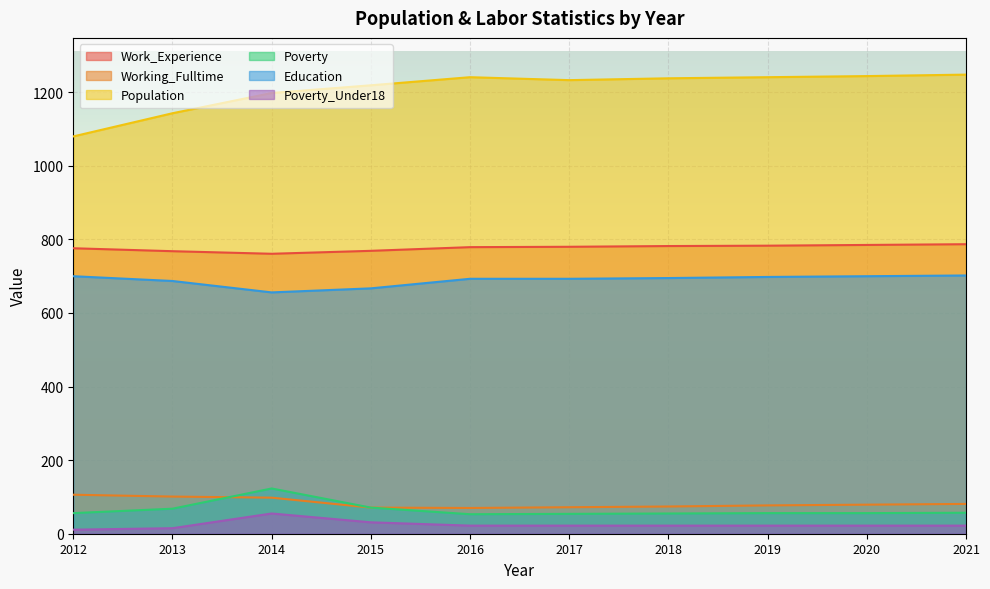

Which series changed the most between 2012 and 2013?

Population